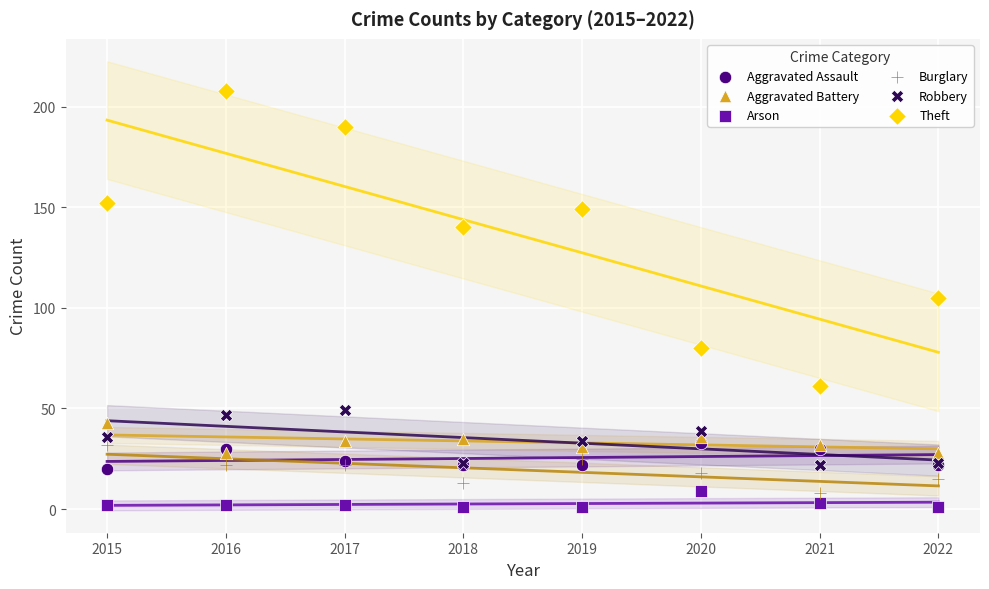

Which series reaches the minimum Y coordinate?

Arson